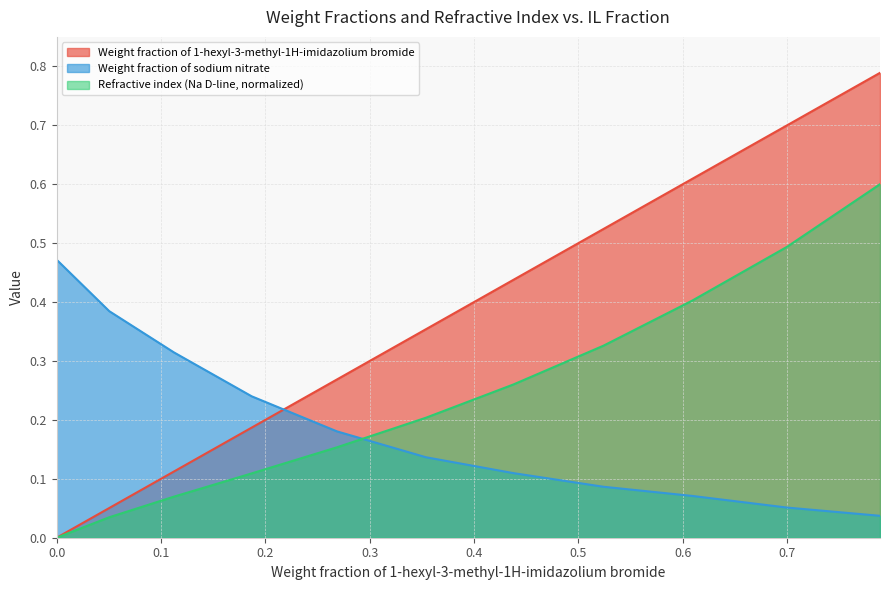

Between 0.1869 and 0.6092, which is larger?

0.6092